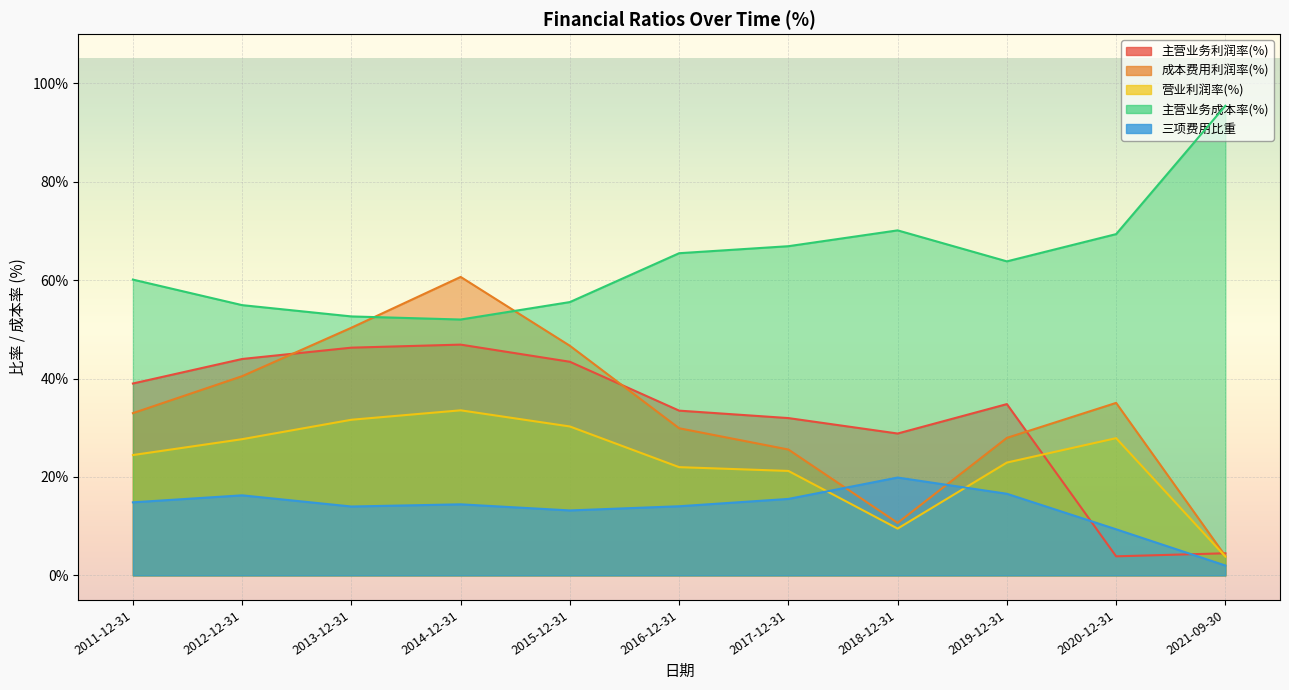

At which category does the chart reach its peak across all series?

2021-09-30